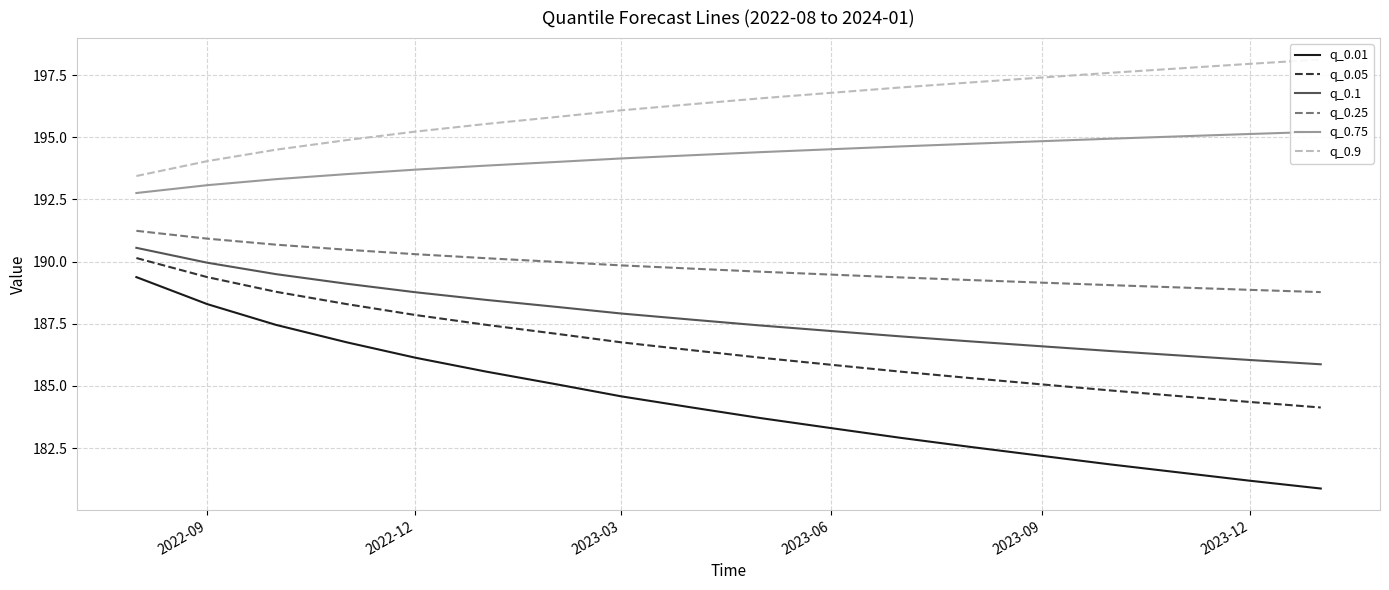

True or false: q_0.1 has a value of 186.6 at 2023-09.

True